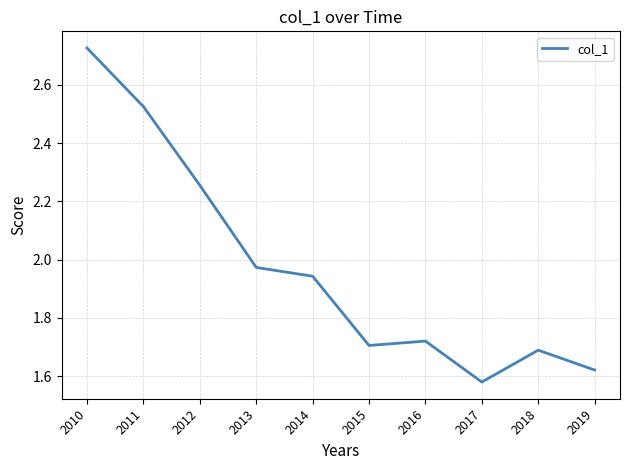

Where is the data nearest to the value 2?

2013